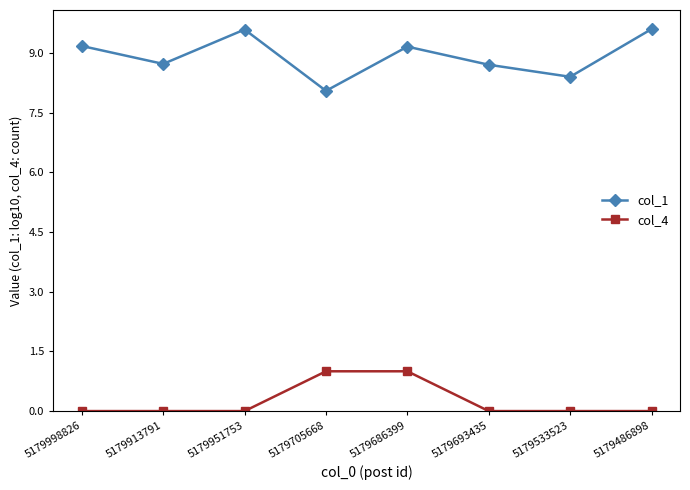

Does the chart display data point markers on the line(s)?

Yes